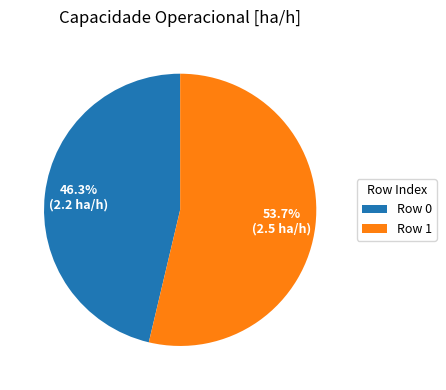

Approximately how many times larger is the value at Row 1 compared to Row 0?

1.2